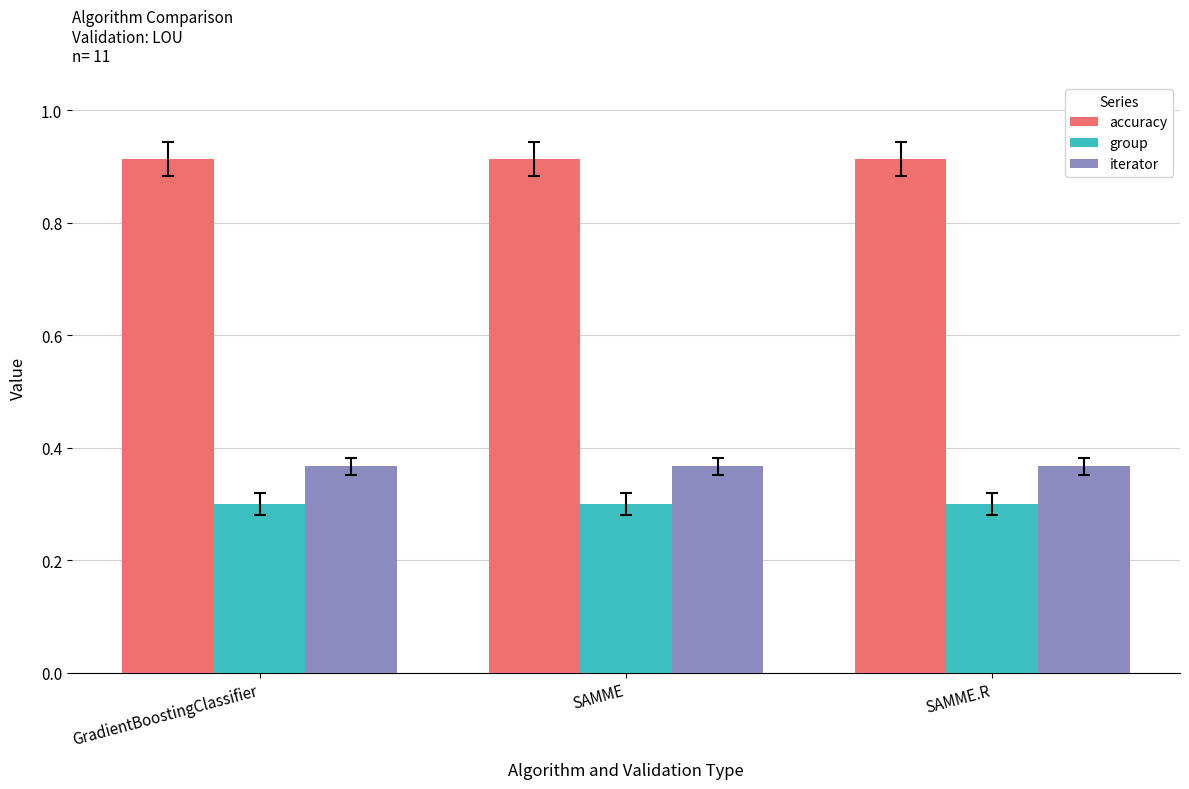

What are all the series names shown in the legend?

accuracy, group, iterator